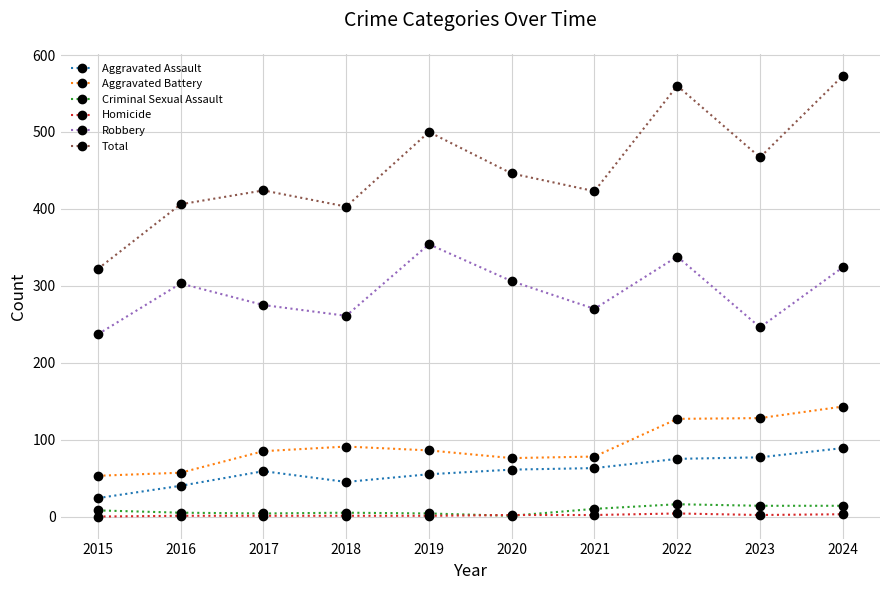

In Robbery, how many points are higher than both neighbors (excluding endpoints)?

3